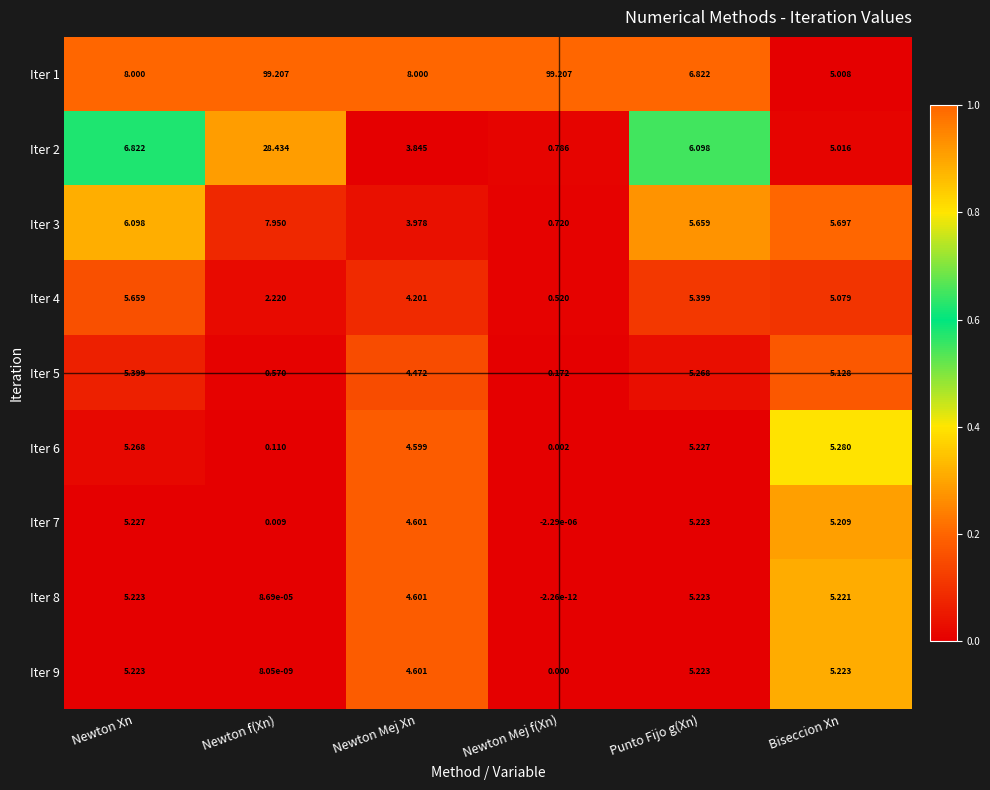

At how many categories does at least one series exceed 0?

6